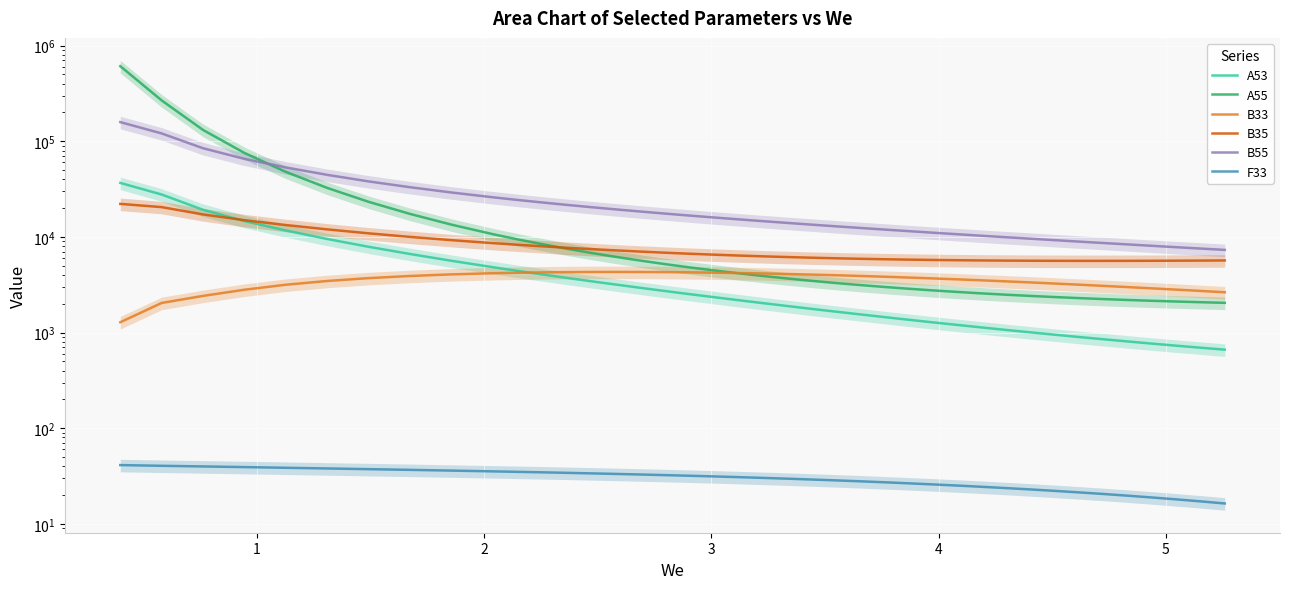

True or false: B35 and A53 intersect in this chart.

True